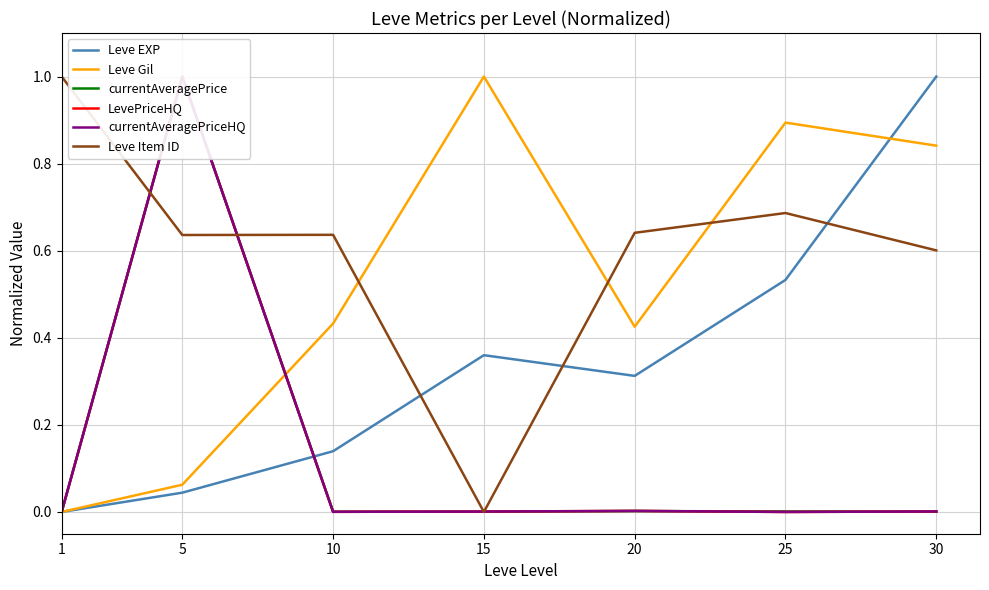

Where is the first local maximum for LevePriceHQ?

5